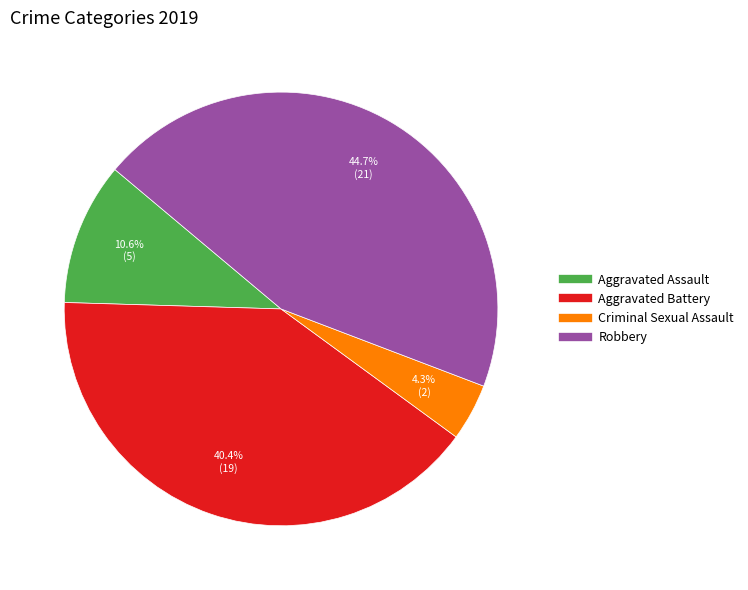

Does Aggravated Battery account for over 50% of the chart?

No